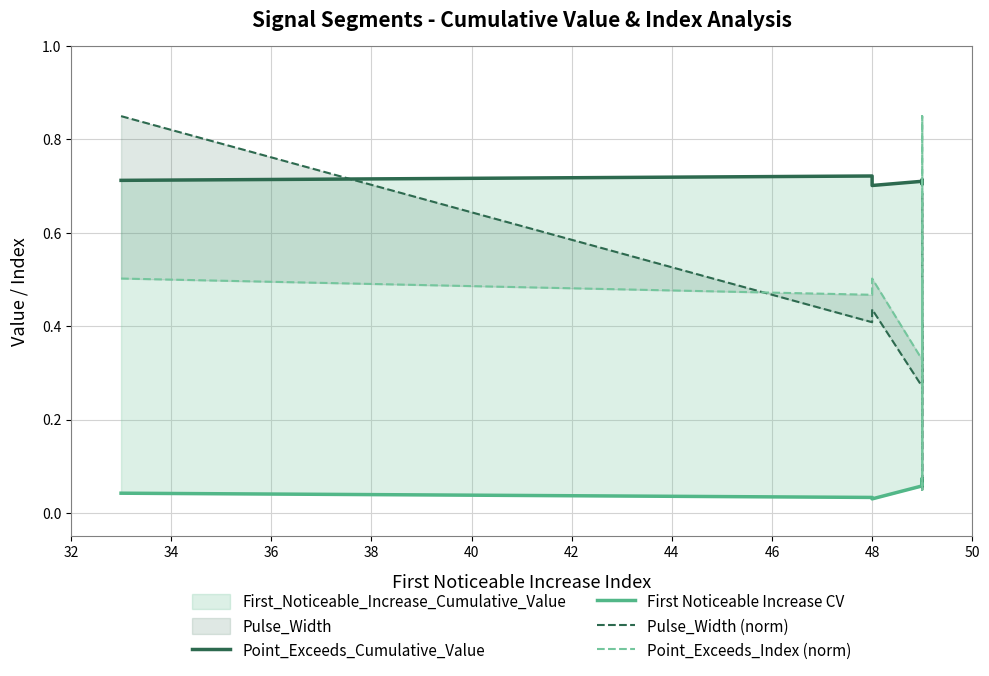

What is the value of the Point_Exceeds_Index (norm) point at the 4th from the left?

0.5